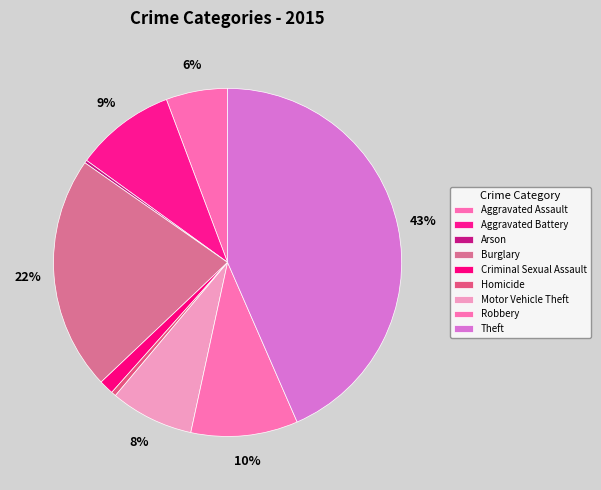

Which category has the biggest portion of the pie?

Theft